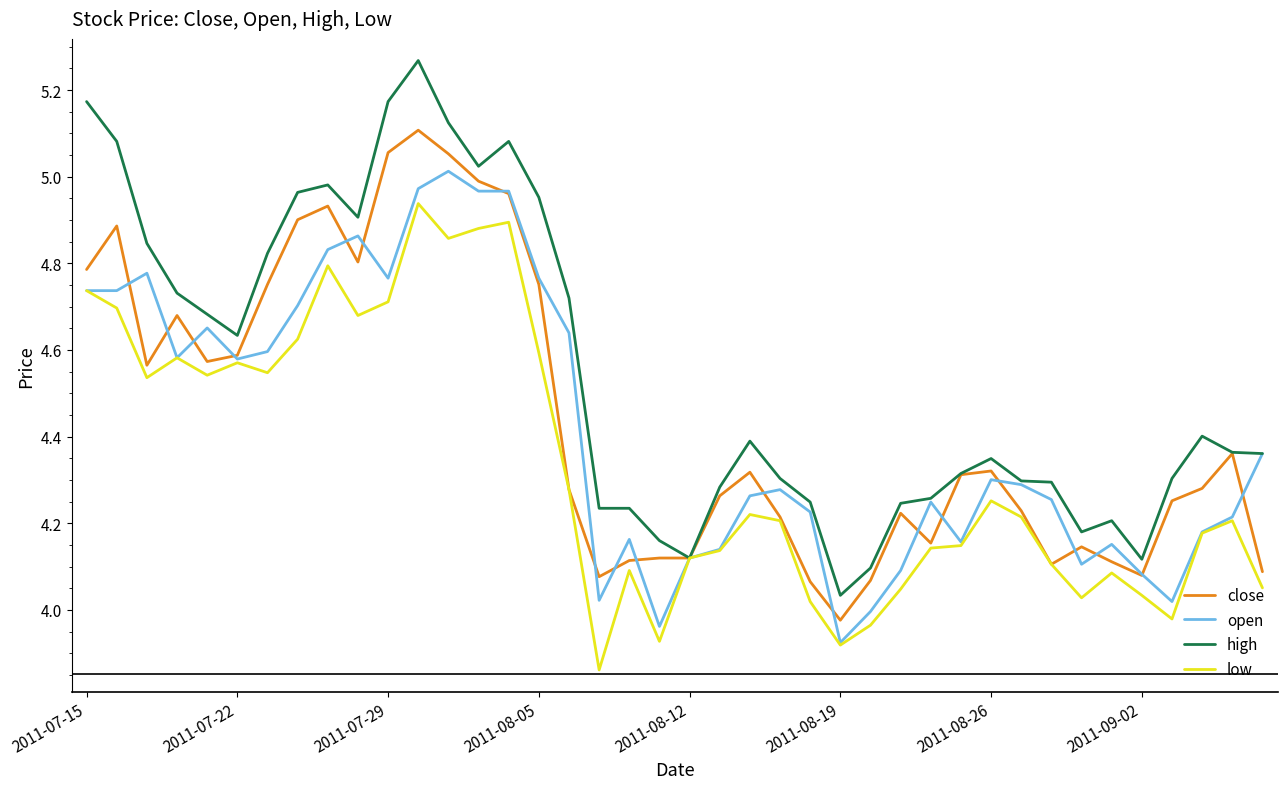

List the series in order of their peak value, lowest first.

low, open, close, high